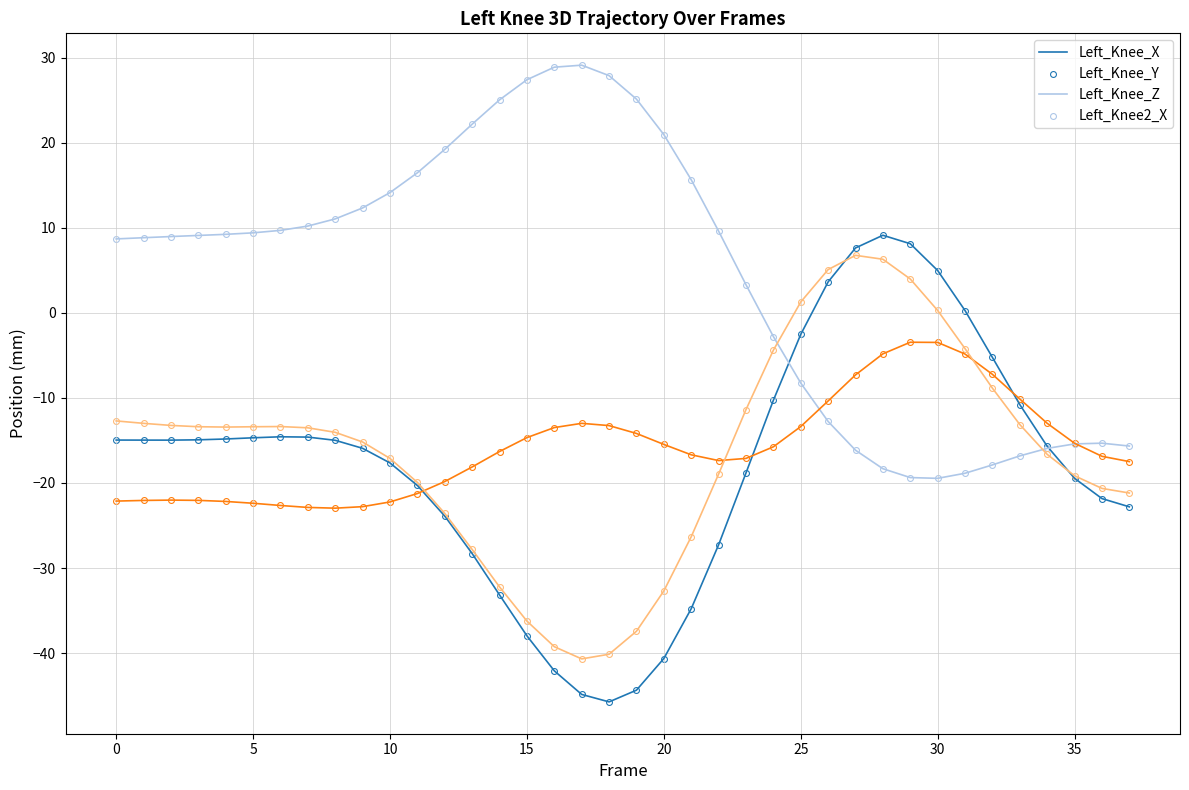

What is the highest value of the Left_Knee_X series?

9.1